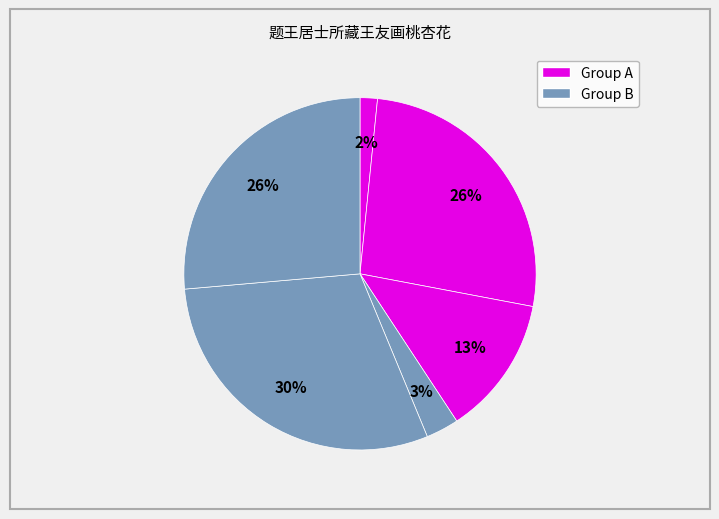

Count the number of slices in the pie.

6